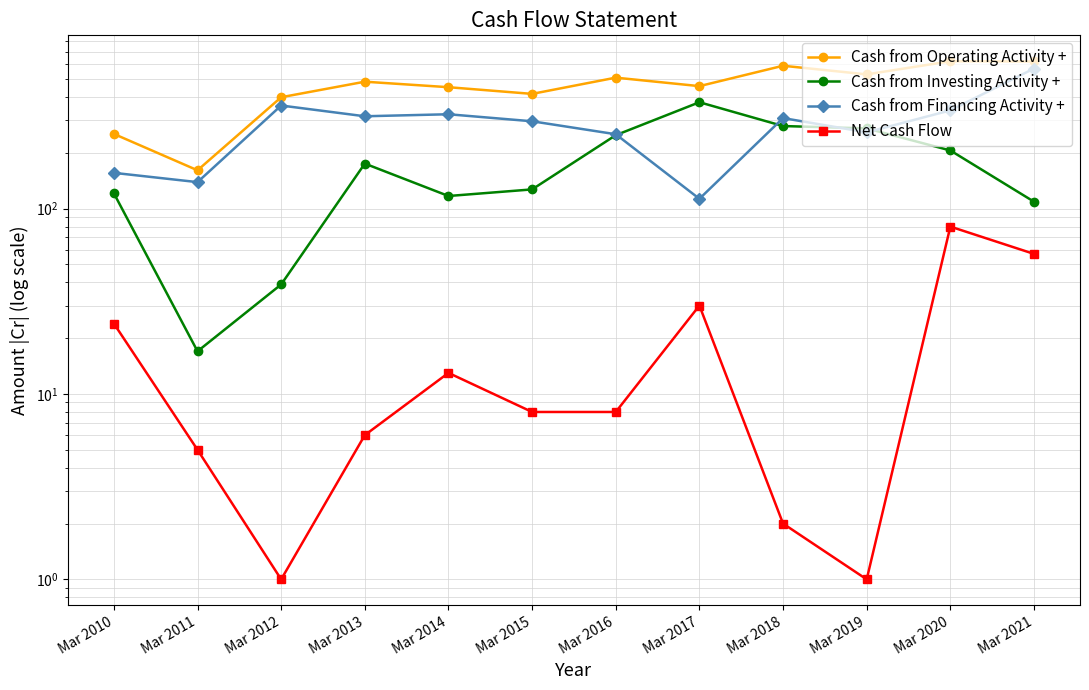

Reading left to right, extract all data points from this chart.

Cash from Operating Activity +: Mar 2010=253	Mar 2011=161	Mar 2012=399	Mar 2013=484	Mar 2014=452	Mar 2015=416	Mar 2016=509	Mar 2017=458	Mar 2018=590	Mar 2019=530	Mar 2020=624	Mar 2021=622
Cash from Investing Activity +: Mar 2010=121	Mar 2011=17	Mar 2012=39	Mar 2013=175	Mar 2014=117	Mar 2015=127	Mar 2016=249	Mar 2017=375	Mar 2018=279	Mar 2019=271	Mar 2020=206	Mar 2021=109
Cash from Financing Activity +: Mar 2010=156	Mar 2011=139	Mar 2012=360	Mar 2013=315	Mar 2014=323	Mar 2015=296	Mar 2016=252	Mar 2017=113	Mar 2018=308	Mar 2019=258	Mar 2020=339	Mar 2021=570
Net Cash Flow: Mar 2010=24	Mar 2011=5	Mar 2012=1	Mar 2013=6	Mar 2014=13	Mar 2015=8	Mar 2016=8	Mar 2017=30	Mar 2018=2	Mar 2019=1	Mar 2020=80	Mar 2021=57